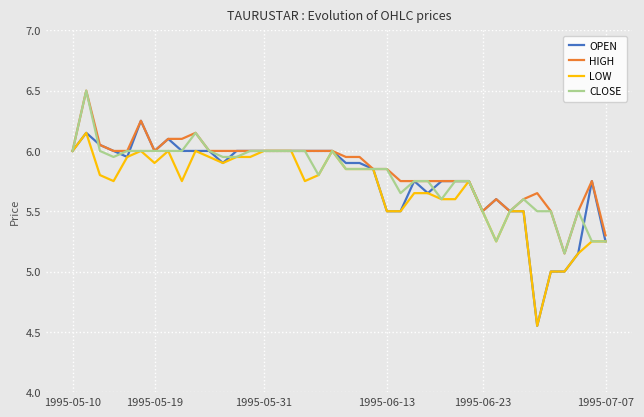

Which series has the largest range (max minus min)?

OPEN